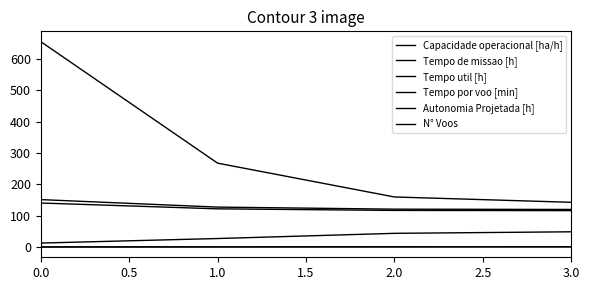

Is it true that Autonomia Projetada [h] equals 0.8 at 2.0?

True